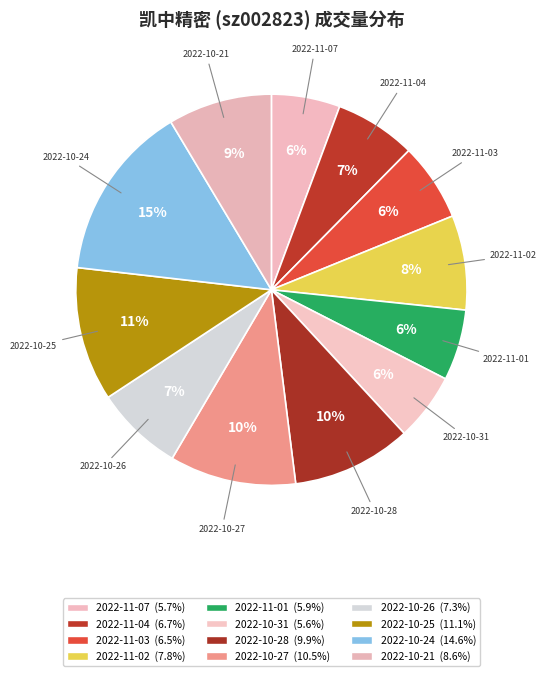

Does any single category account for the majority?

No